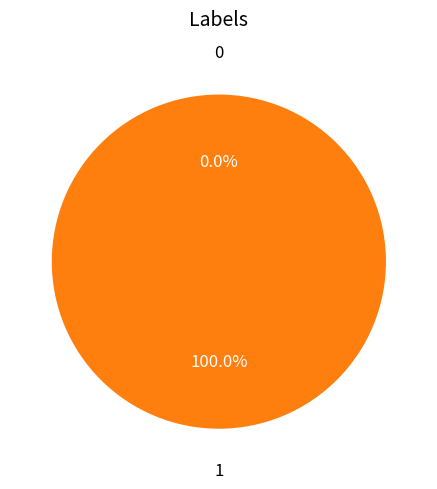

Which slice is the largest?

1